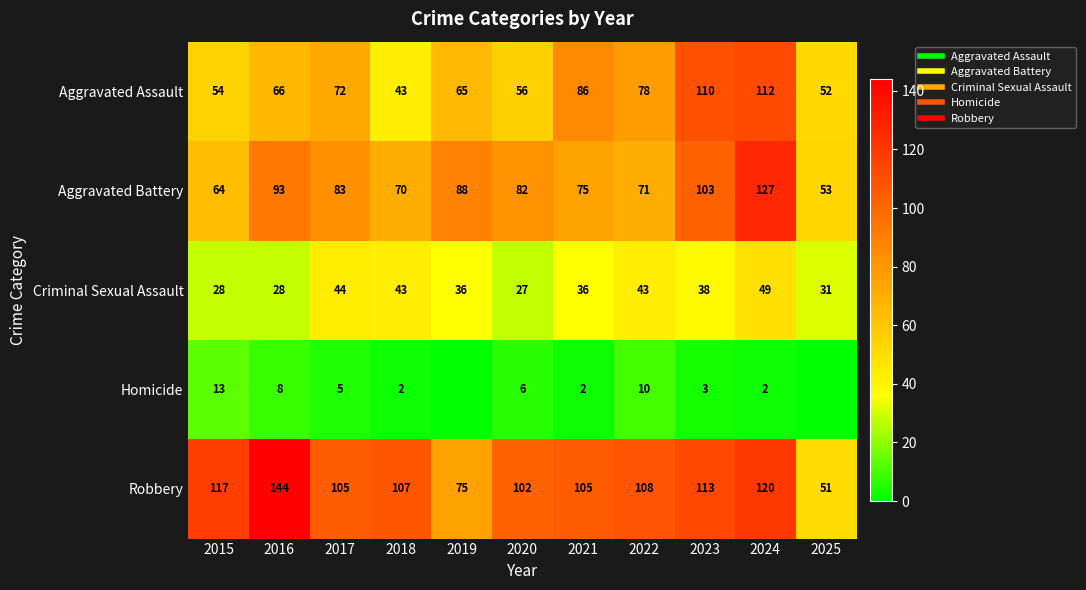

What is the sum of the Aggravated Assault values at 2017 and 2024?

184